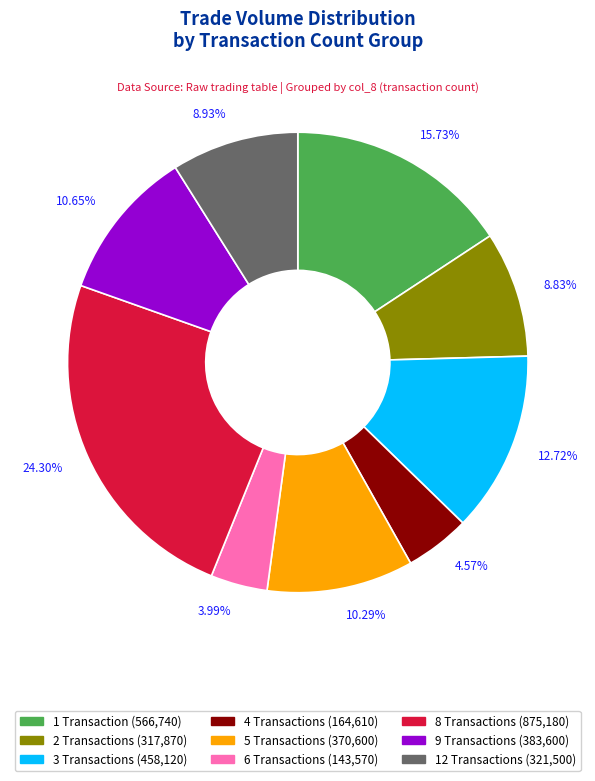

Between 3.99% and 8.83%, which is larger?

8.83%